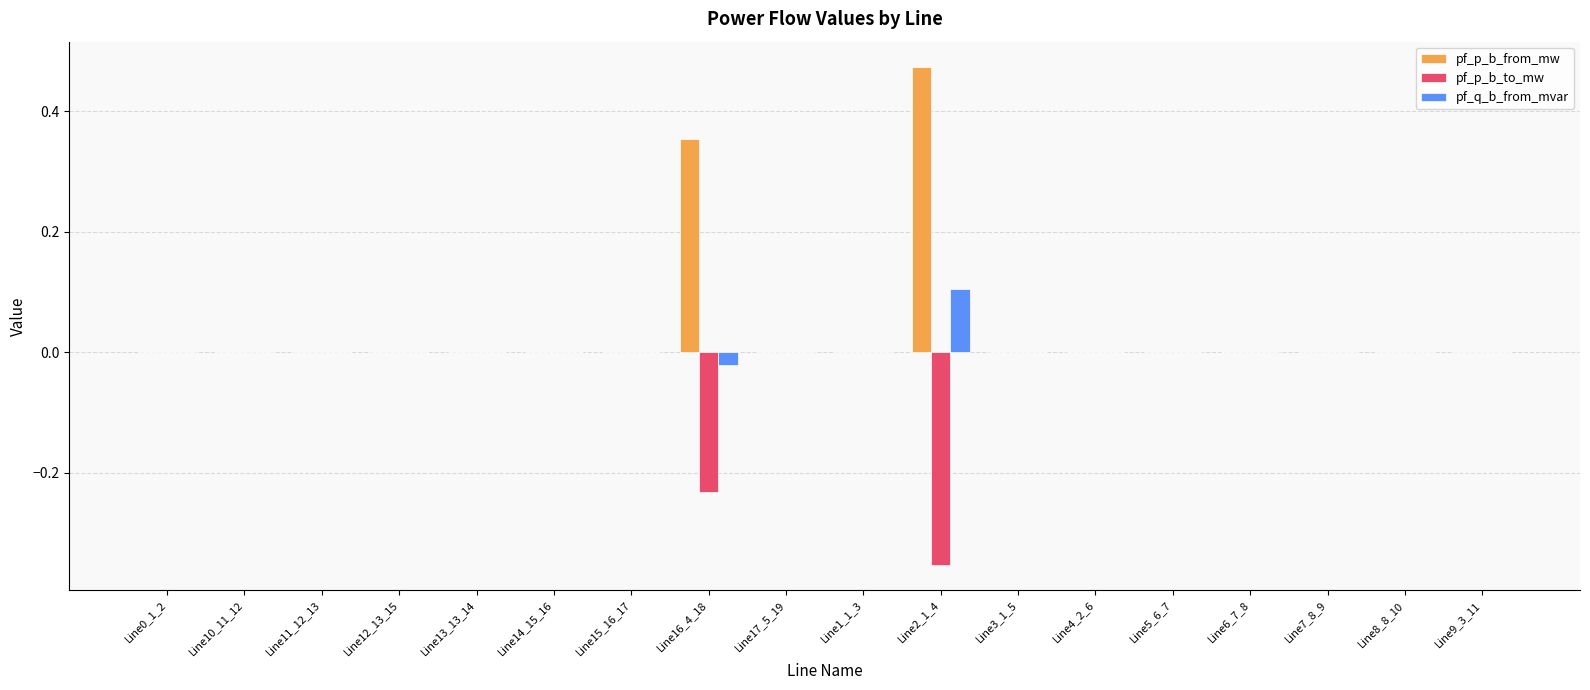

How many groups of bars are there?

18